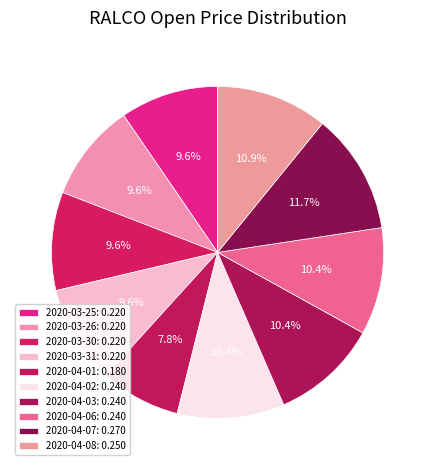

To the nearest percent, what portion does 2020-04-03 represent?

10%